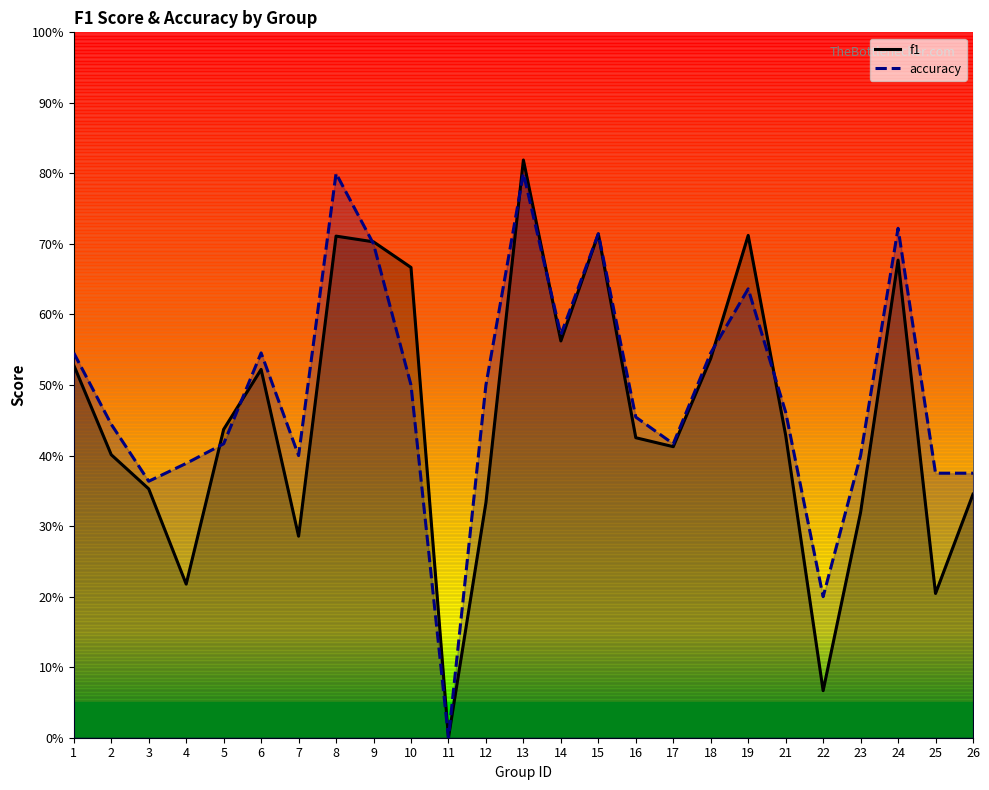

List the series in order of their peak value, lowest first.

accuracy, f1